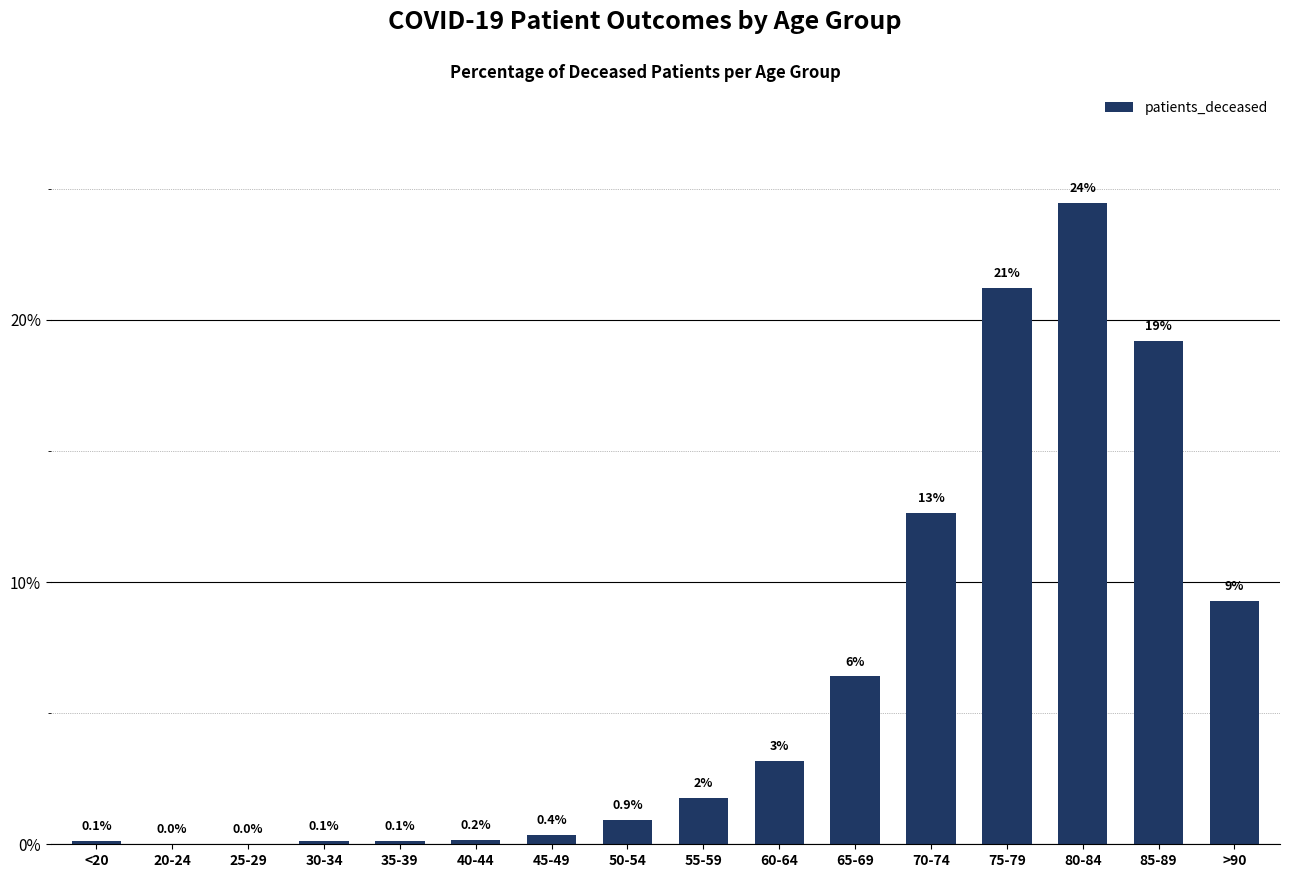

The chart shows a value of 38.1 at 75-79. True or false?

False